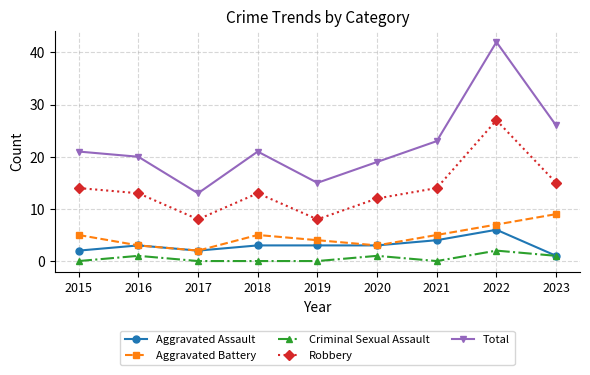

At which label does Aggravated Battery reach its peak?

2023